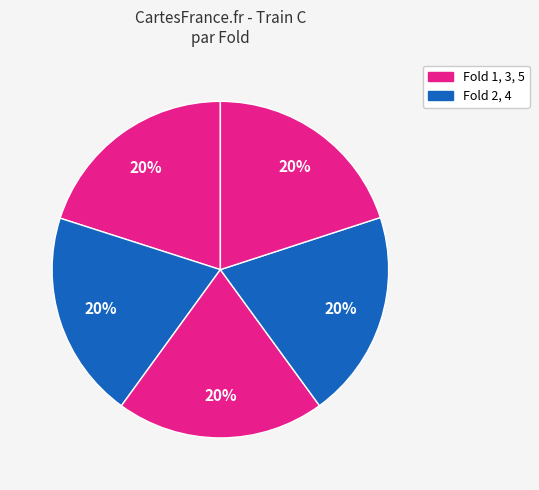

Rank the categories by value from lowest to highest.

2, 5, 4, 3, 1